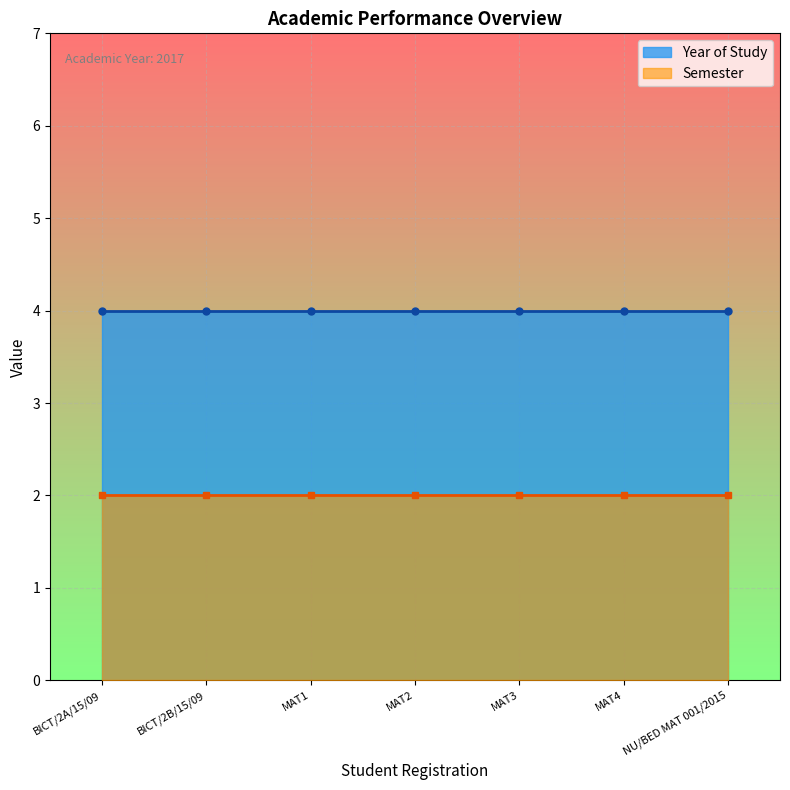

Which series has the largest total across all categories?

Year of Study